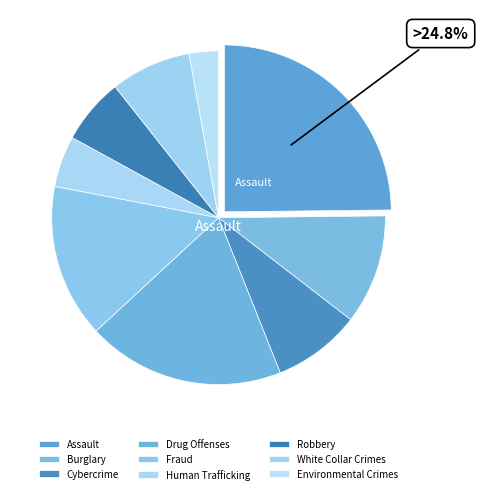

True or false: Burglary accounts for 11% of the total.

True